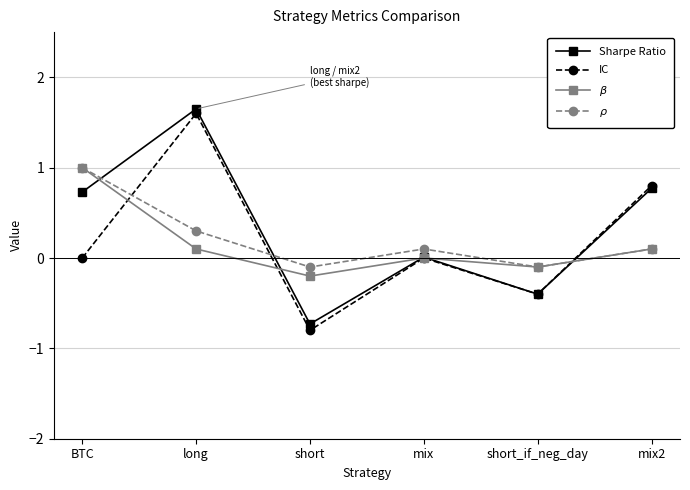

Between long and mix, which series saw the biggest shift?

Sharpe Ratio